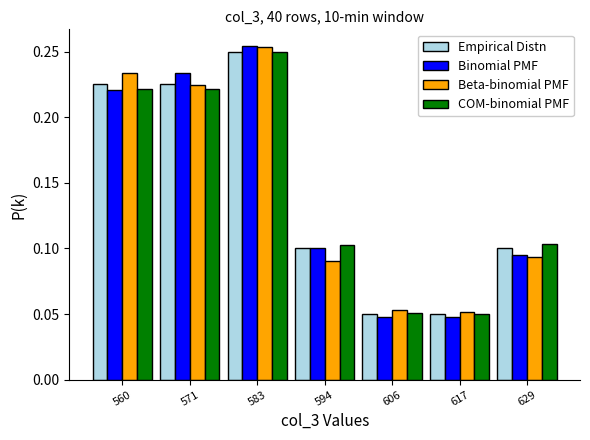

At which category does the chart reach its peak across all series?

583